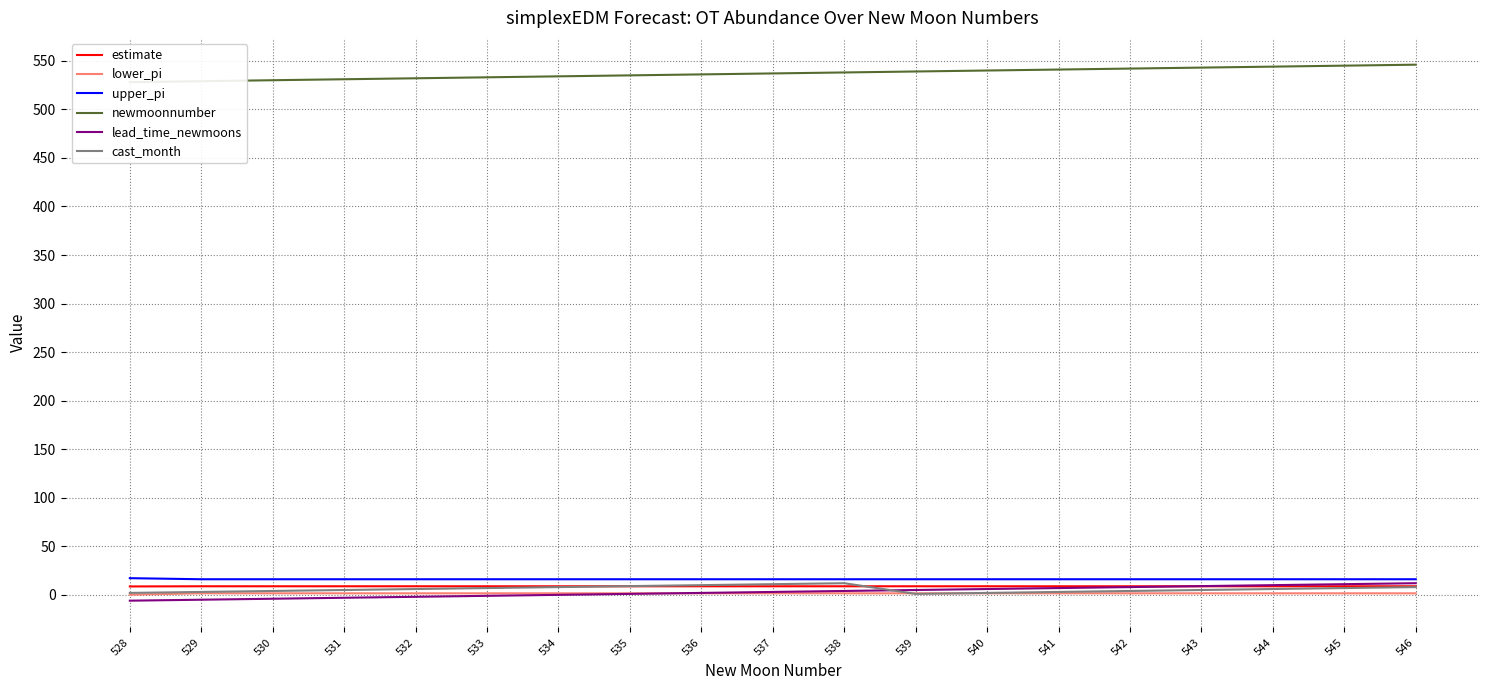

True or false: lead_time_newmoons has a value of -11.2 at 534.

False